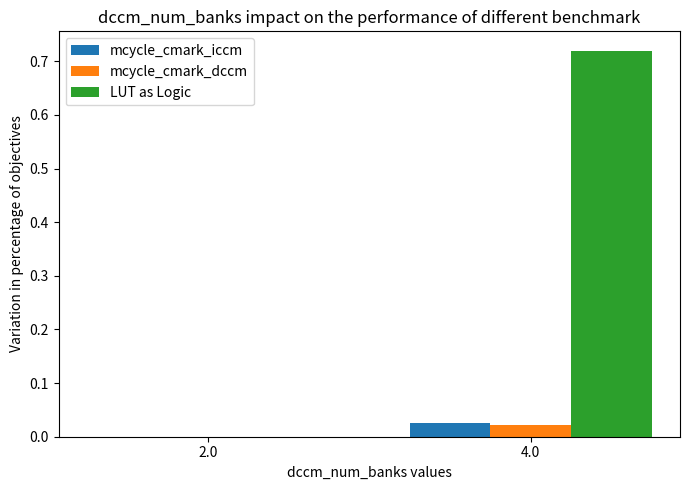

Is the value of mcycle_cmark_dccm at 4.0 greater than the value of LUT as Logic at 4.0?

No